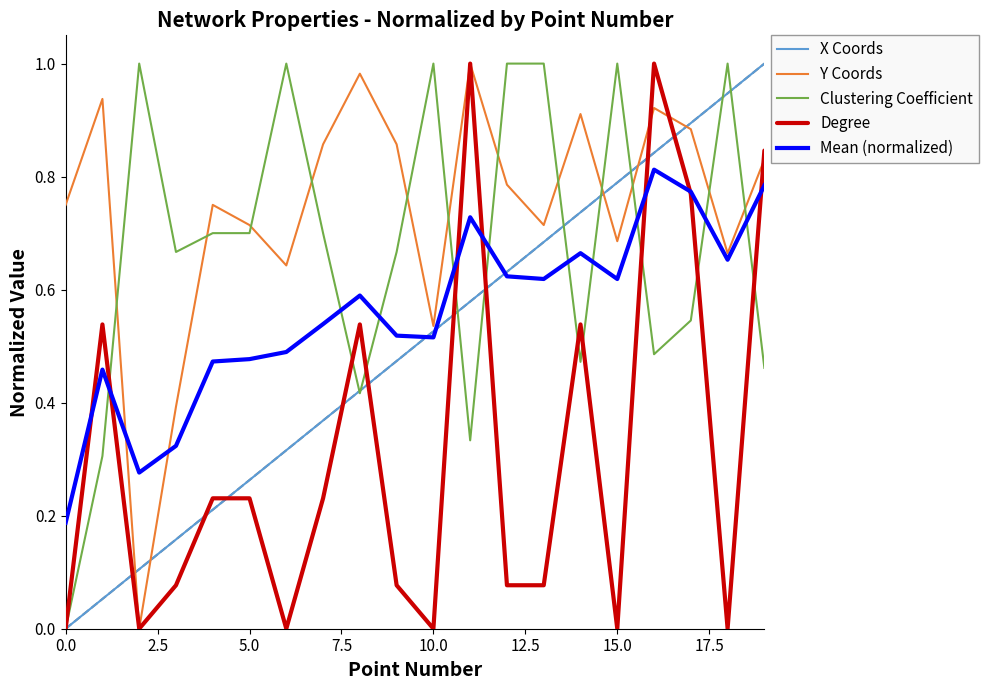

How many lines are shown in the chart?

5